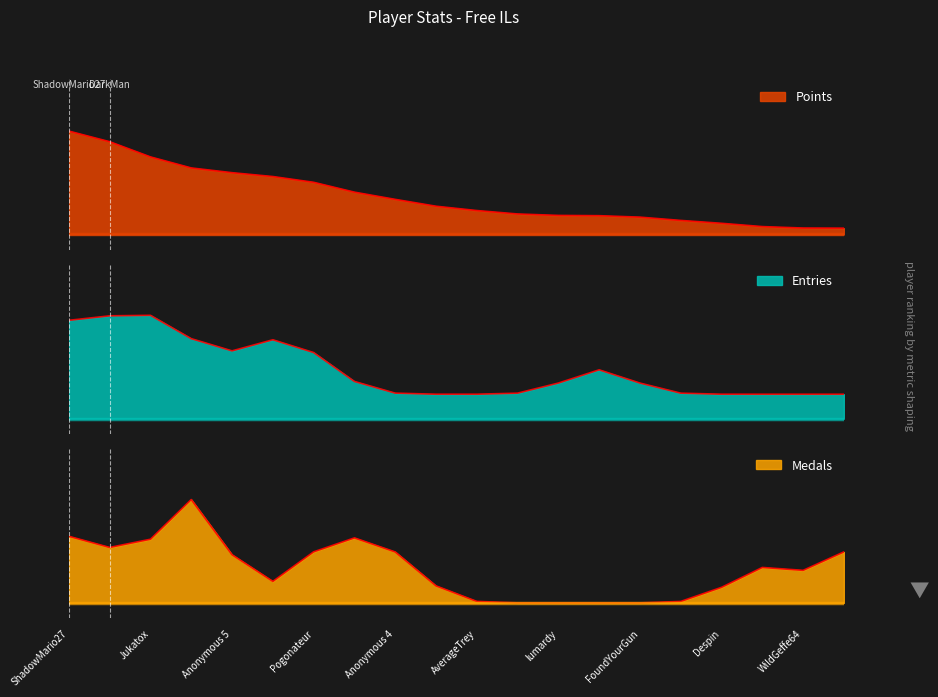

At which category is the sum across all series the highest?

ShadowMario27